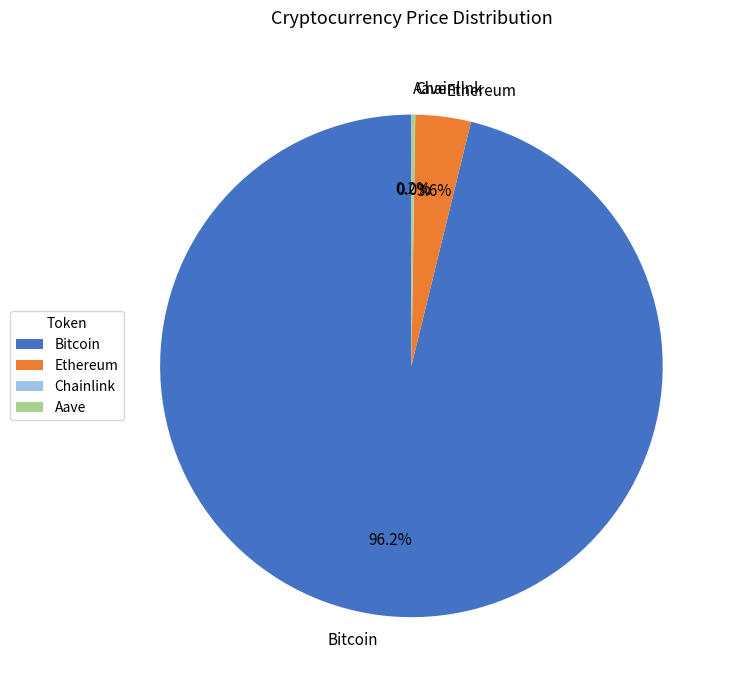

Is there a majority slice in this chart?

Yes